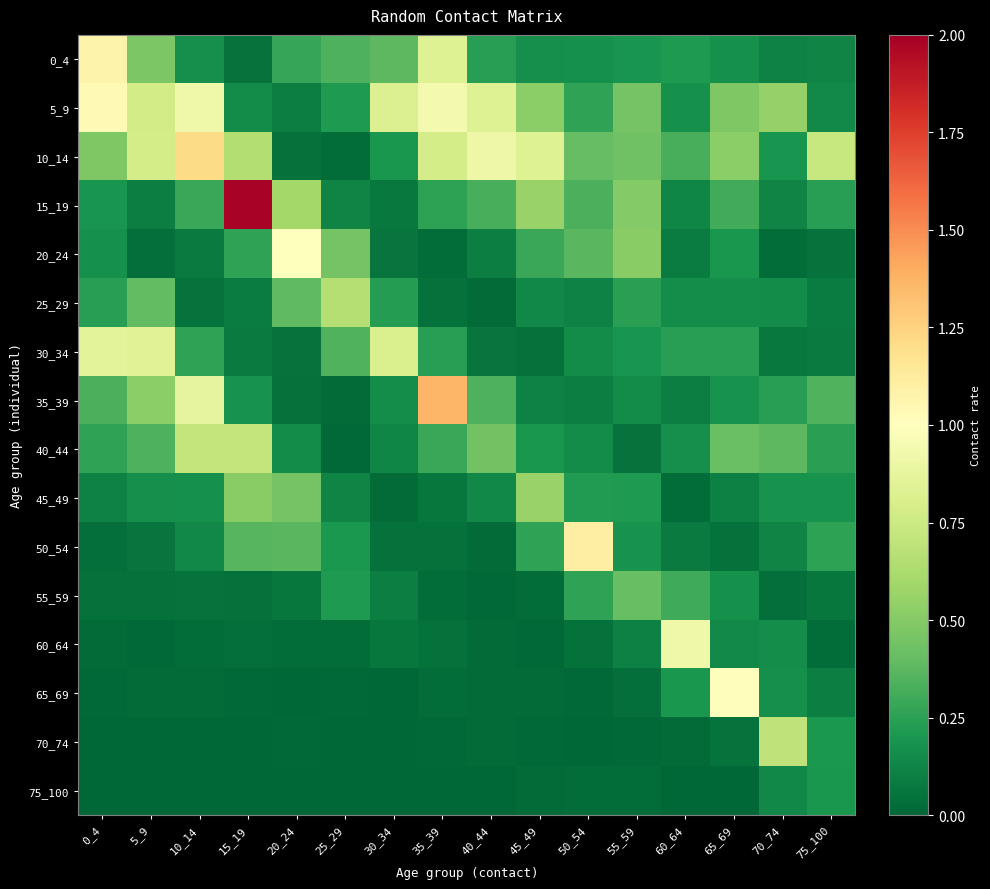

Which category has the lowest value across all series?

25_29